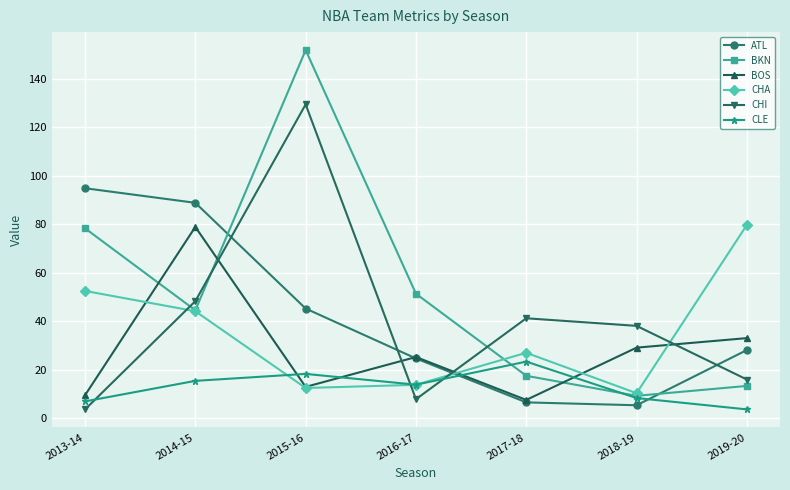

Reading right to left, list all the values displayed in this chart.

ATL: 2019-20=28.1	2018-19=5.3	2017-18=6.5	2016-17=24.6	2015-16=45.2	2014-15=88.8	2013-14=94.8
BKN: 2019-20=13.3	2018-19=9.2	2017-18=17.5	2016-17=51.3	2015-16=151.8	2014-15=44.5	2013-14=78.3
BOS: 2019-20=33.0	2018-19=29.1	2017-18=7.5	2016-17=25.2	2015-16=12.9	2014-15=78.9	2013-14=9.5
CHA: 2019-20=79.7	2018-19=10.3	2017-18=27.0	2016-17=13.8	2015-16=12.4	2014-15=44.1	2013-14=52.5
CHI: 2019-20=15.9	2018-19=38.1	2017-18=41.2	2016-17=7.8	2015-16=129.4	2014-15=48.3	2013-14=3.6
CLE: 2019-20=3.6	2018-19=8.3	2017-18=23.3	2016-17=13.8	2015-16=18.3	2014-15=15.4	2013-14=6.9